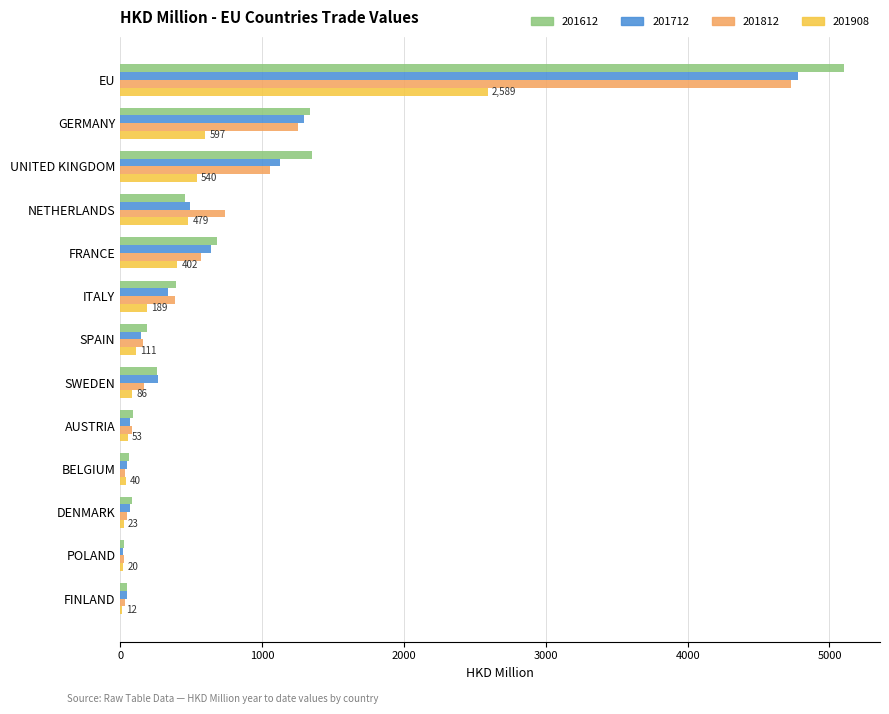

Count the number of categories in the chart.

13